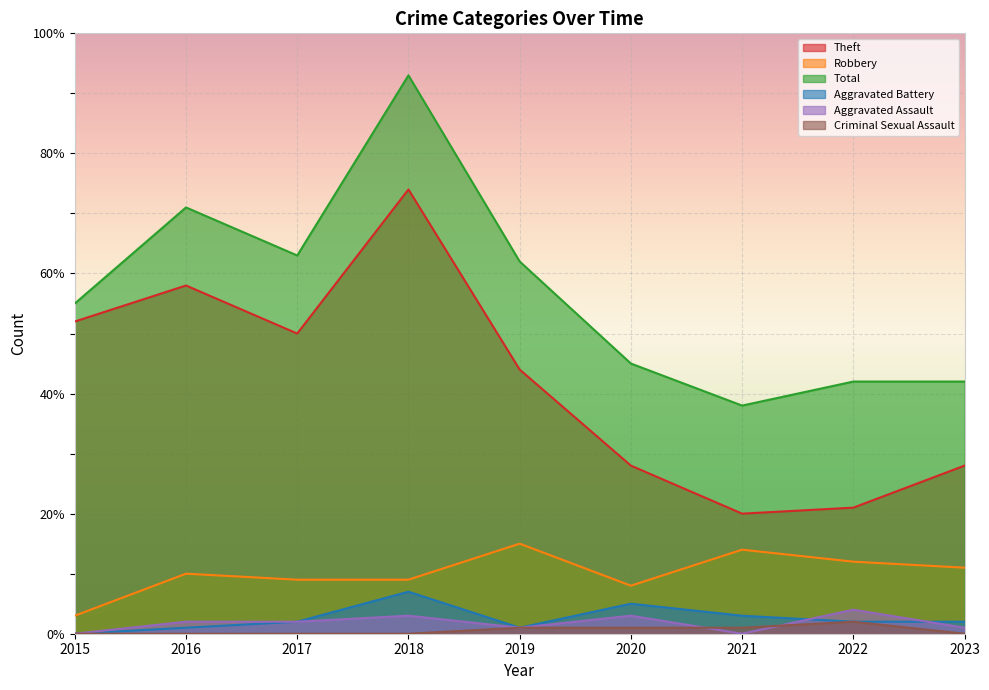

How many values in Aggravated Assault are above zero?

7